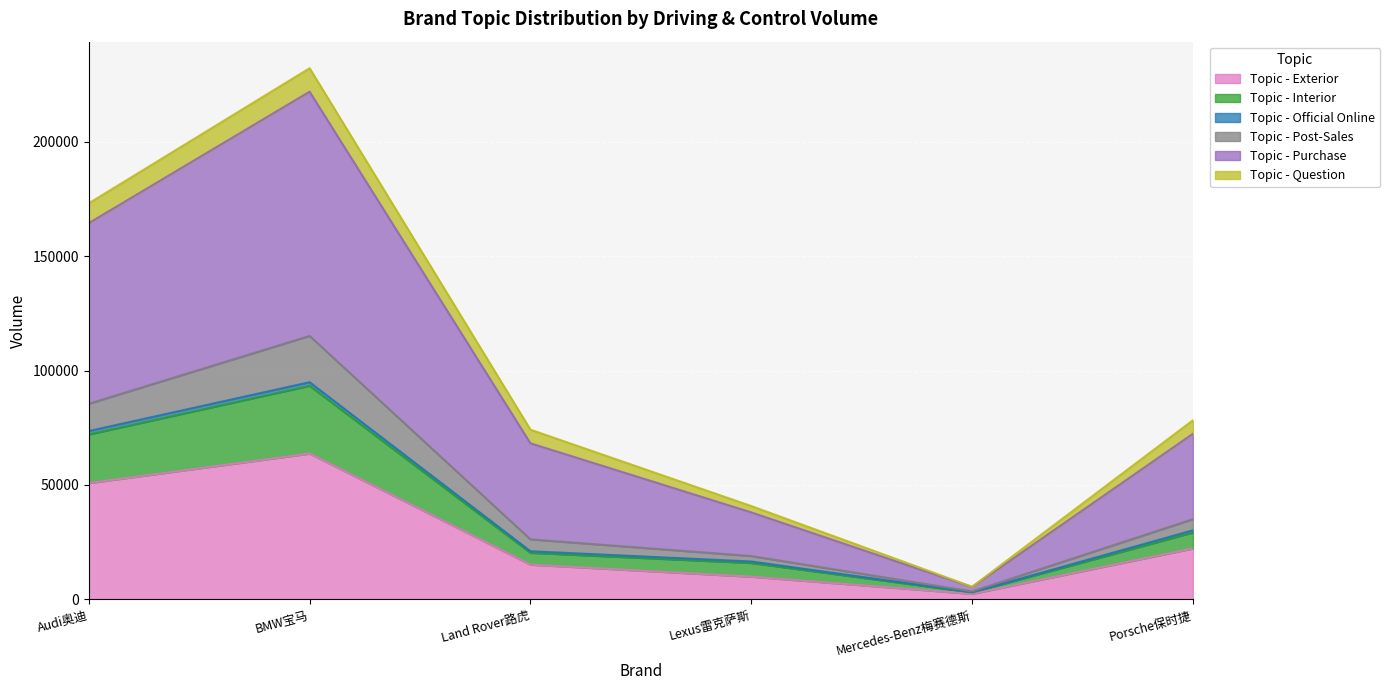

At which category does Topic - Post-Sales reach its first local valley?

Mercedes-Benz梅赛德斯